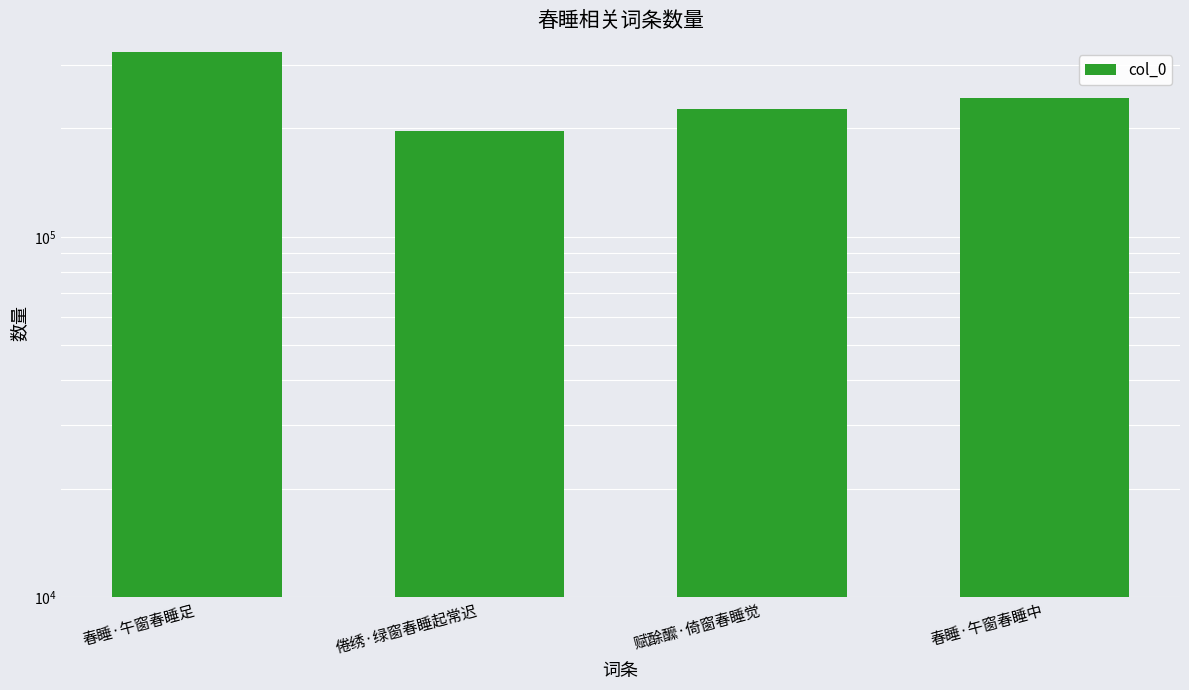

Reading left to right, transcribe all the data shown in this chart.

326351	196536	226068	242253